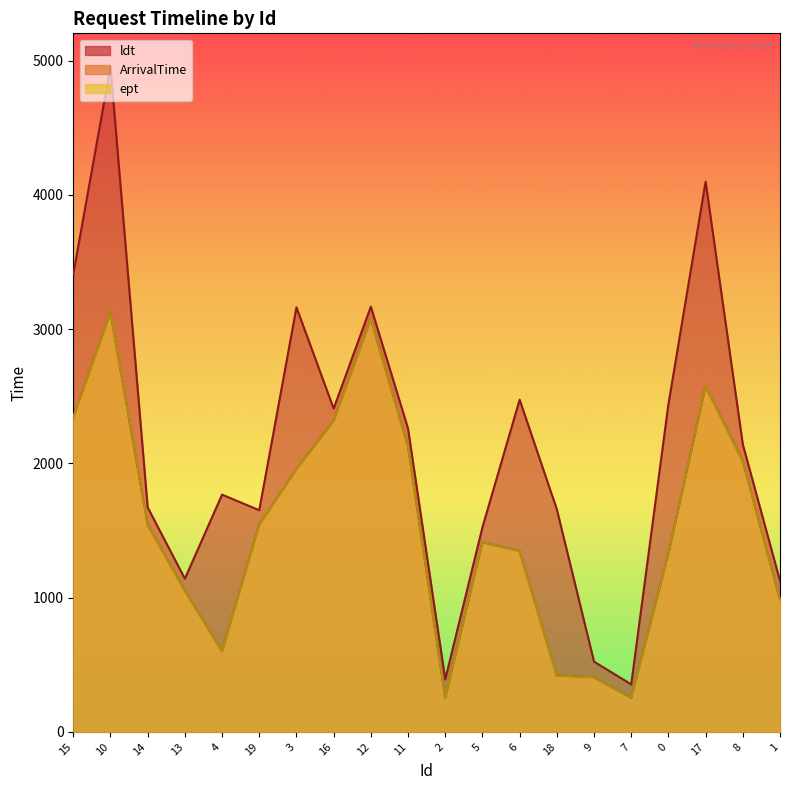

True or false: ept and ArrivalTime intersect in this chart.

False